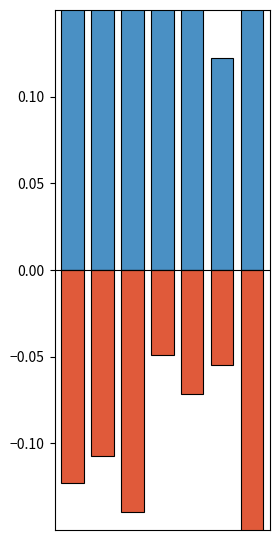

What is the approximate value of bugged_ratio at 5?

0.1